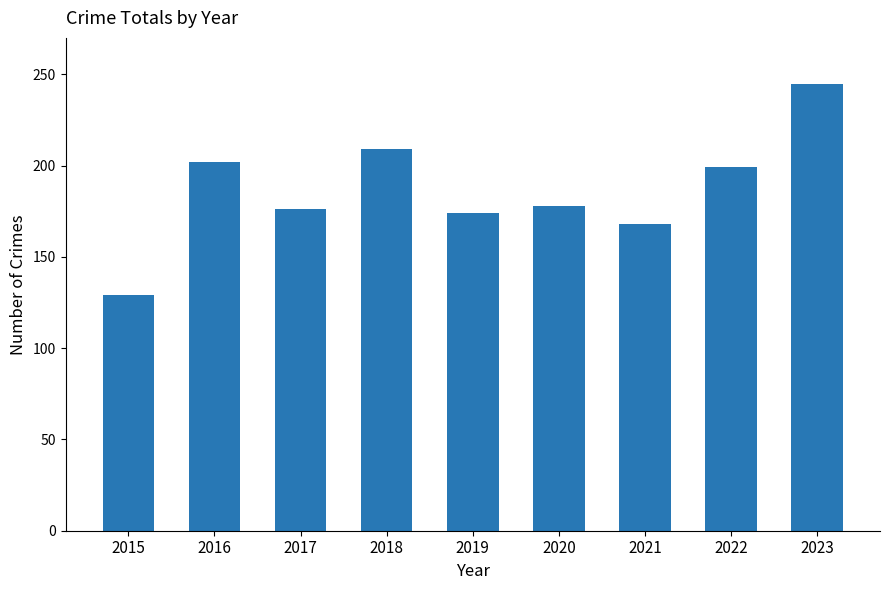

The chart shows a value of 176 at 2017. True or false?

True